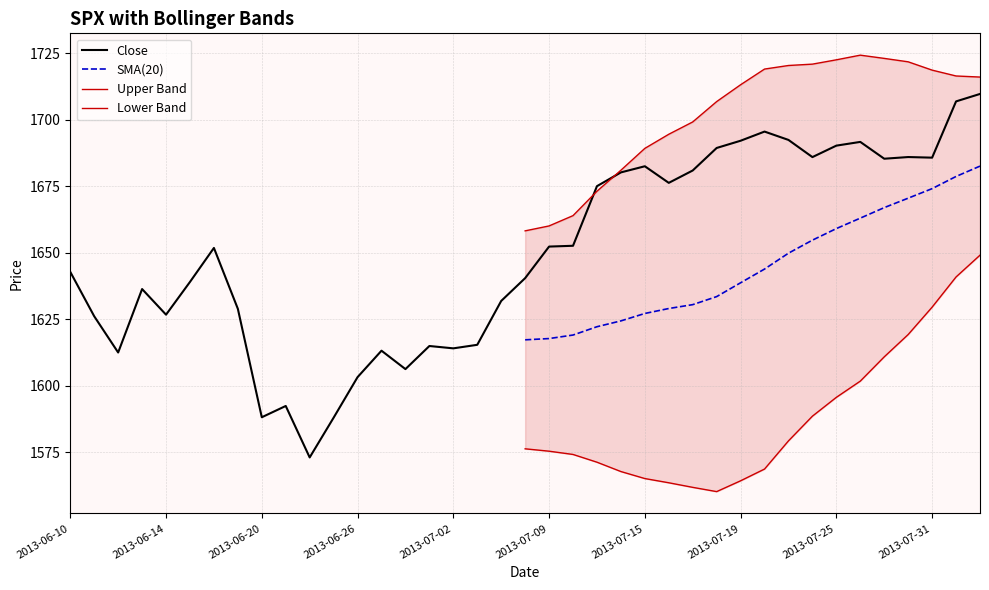

What is the minimum value for Close?

1573.1